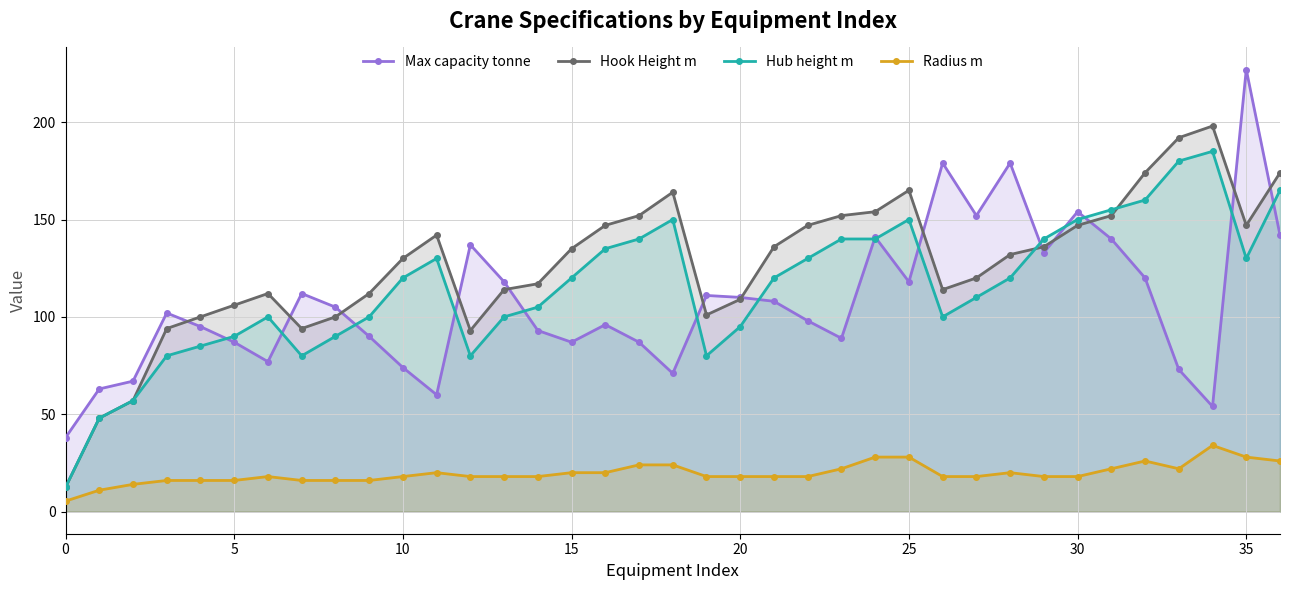

Reading left to right, transcribe all the data shown in this chart.

Max capacity tonne: 38.0	63.0	67.0	102.0	95.0	87.0	77.0	112.0	105.0	90.0	74.0	60.0	137.0	118.0	93.0	87.0	96.0	87.0	71.0	111.0	110.0	108.0	98.0	89.0	141.0	118.0	179.0	152.0	179.0	133.0	154.0	140.0	120.0	73.0	54.0	227.0	142.0
Hook Height m: 12.5	48.0	57.0	94.0	100.0	106.0	112.0	94.0	100.0	112.0	130.0	142.0	93.0	114.0	117.0	135.0	147.0	152.0	164.0	101.0	109.0	136.0	147.0	152.0	154.0	165.0	114.0	120.0	132.0	136.0	147.0	152.0	174.0	192.0	198.0	147.0	174.0
Hub height m: 12.5	48.0	57.0	80.0	85.0	90.0	100.0	80.0	90.0	100.0	120.0	130.0	80.0	100.0	105.0	120.0	135.0	140.0	150.0	80.0	95.0	120.0	130.0	140.0	140.0	150.0	100.0	110.0	120.0	140.0	150.0	155.0	160.0	180.0	185.0	130.0	165.0
Radius m: 5.4	11.0	14.0	16.0	16.0	16.0	18.0	16.0	16.0	16.0	18.0	20.0	18.0	18.0	18.0	20.0	20.0	24.0	24.0	18.0	18.0	18.0	18.0	22.0	28.0	28.0	18.0	18.0	20.0	18.0	18.0	22.0	26.0	22.0	34.0	28.0	26.0